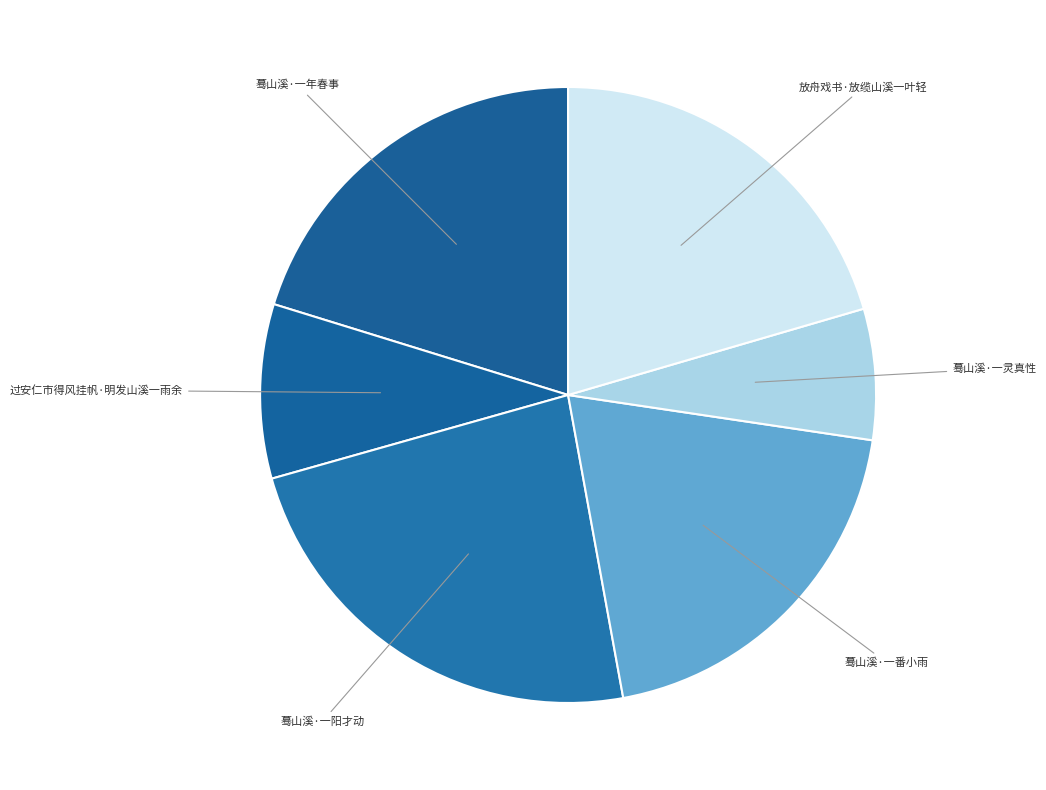

What is the largest slice in the pie chart?

蓦山溪·一阳才动